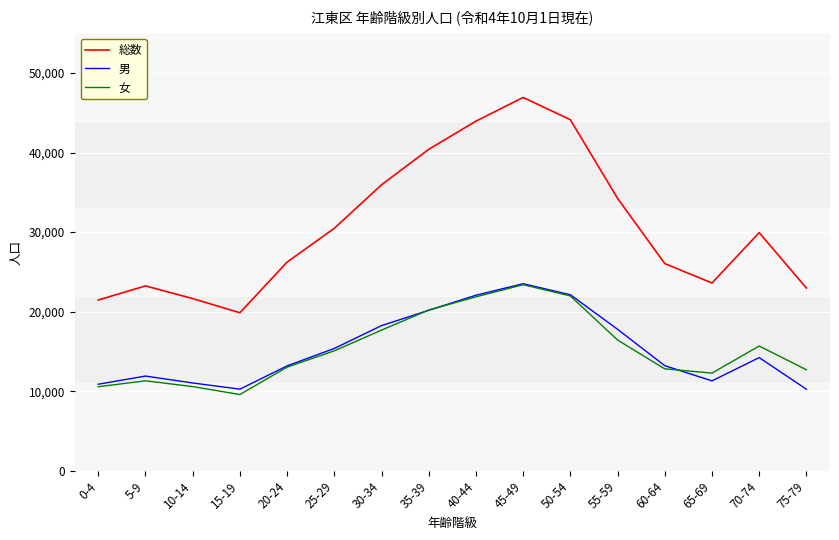

At 10-14, list the series in order from smallest to largest.

女, 男, 総数